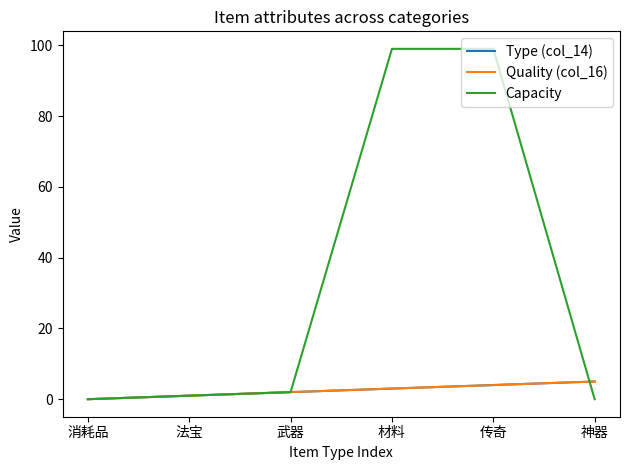

Rank the series at 神器 from highest to lowest value.

Type (col_14), Quality (col_16), Capacity